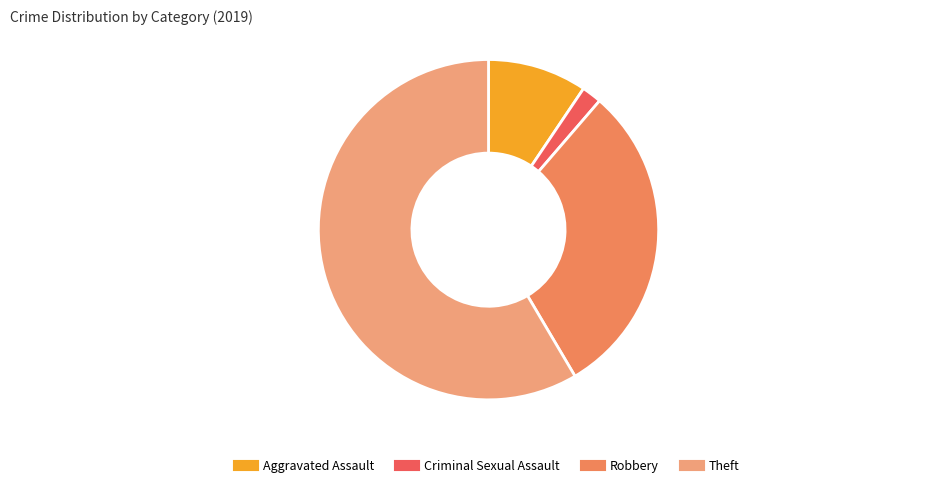

Do Robbery and Theft together represent more than half of the pie?

Yes